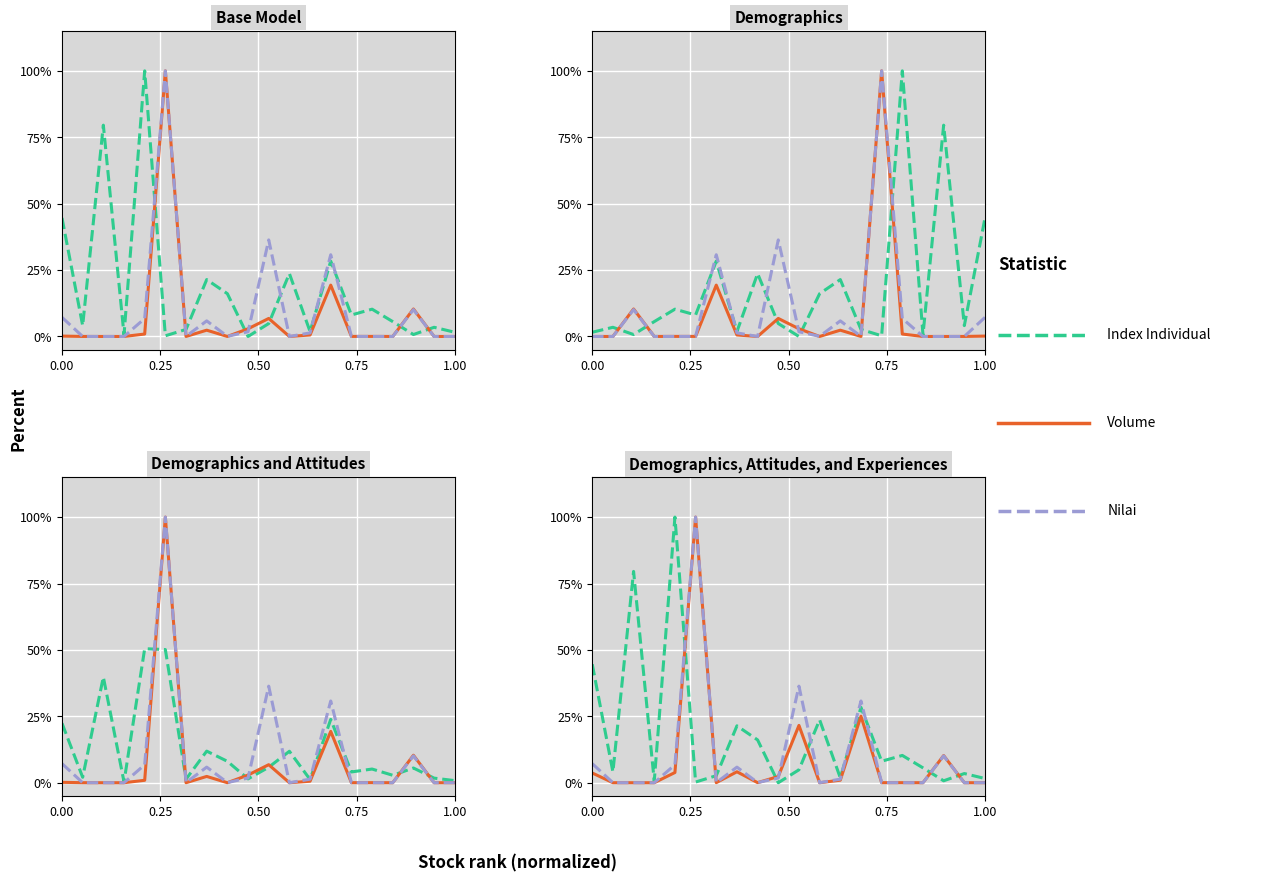

How many lines are shown in the chart?

3